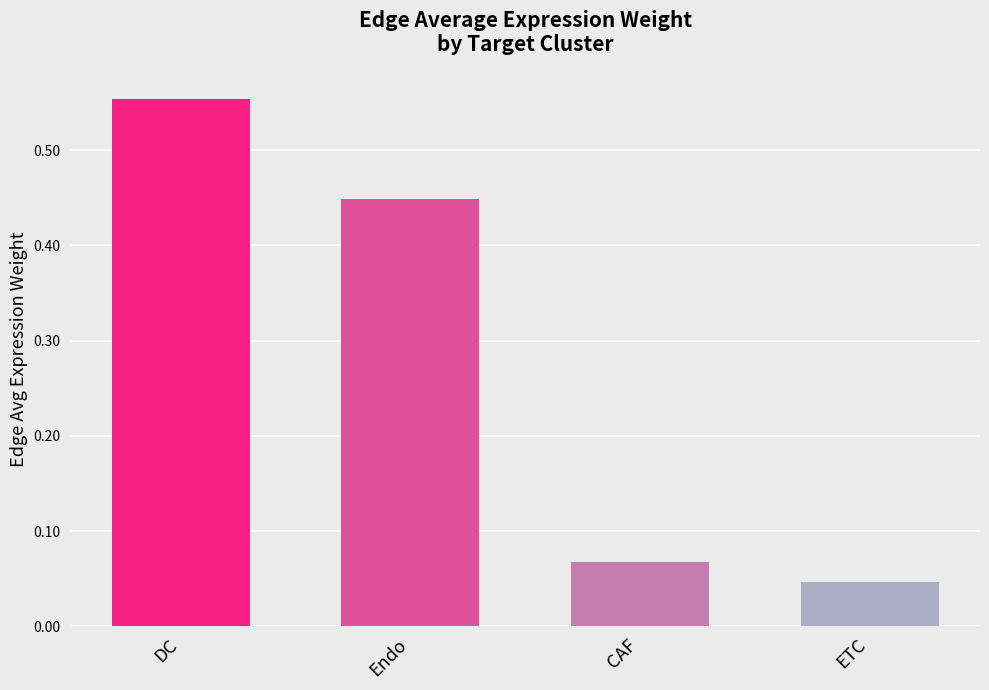

How many bars are there in total?

4